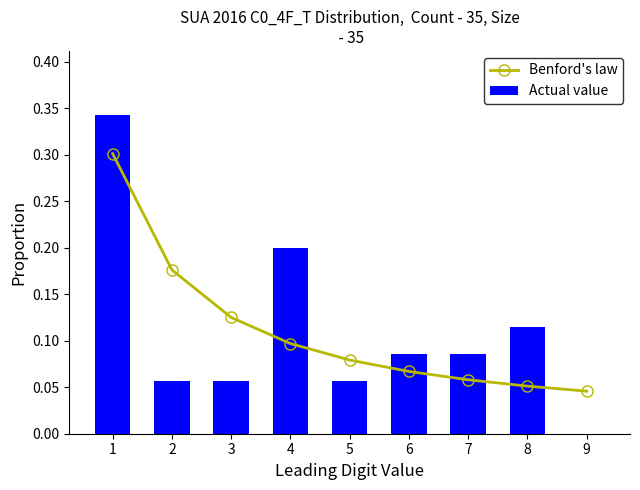

Reading left to right, transcribe all the data shown in this chart.

Benford's law: 1=0.3	2=0.2	3=0.1	4=0.1	5=0.1	6=0.1	7=0.1	8=0.1	9=0.0
Actual value: 1=0.3	2=0.1	3=0.1	4=0.2	5=0.1	6=0.1	7=0.1	8=0.1	9=0.0